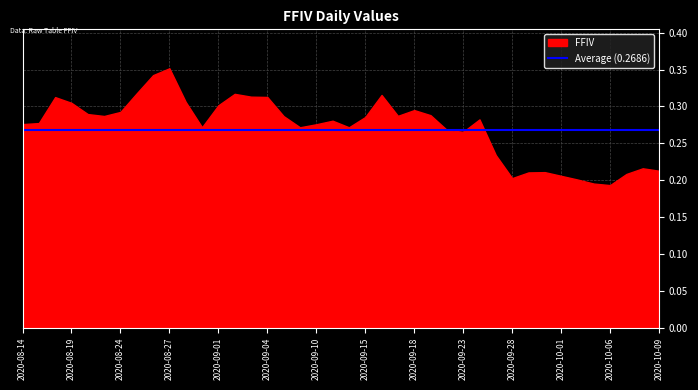

What position from the right is 2020-09-28?

10